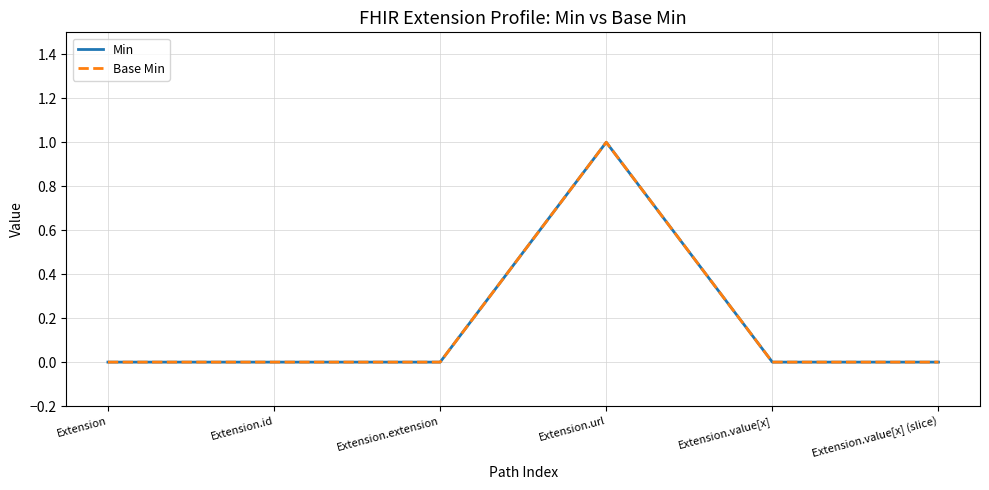

Reading right to left, list all the values displayed in this chart.

Min: 0	0	1	0	0	0
Base Min: 0	0	1	0	0	0